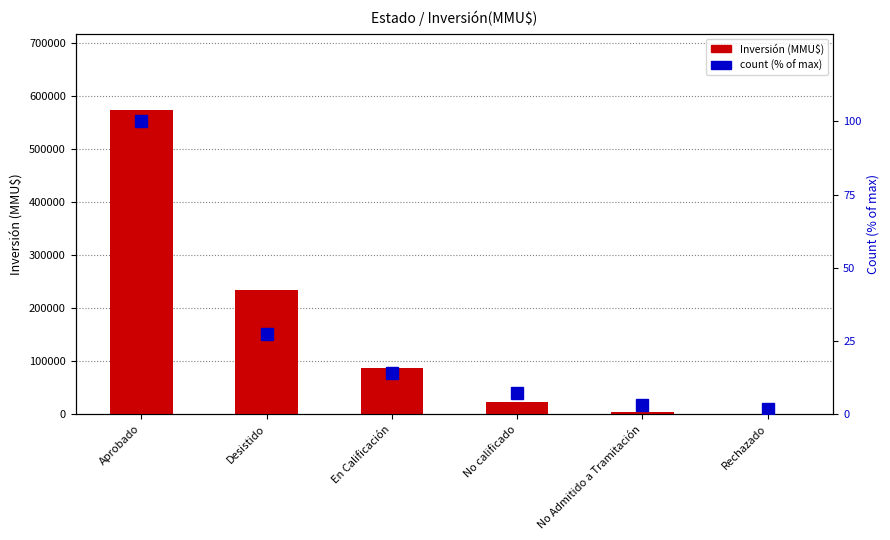

What position from the left is Rechazado?

6